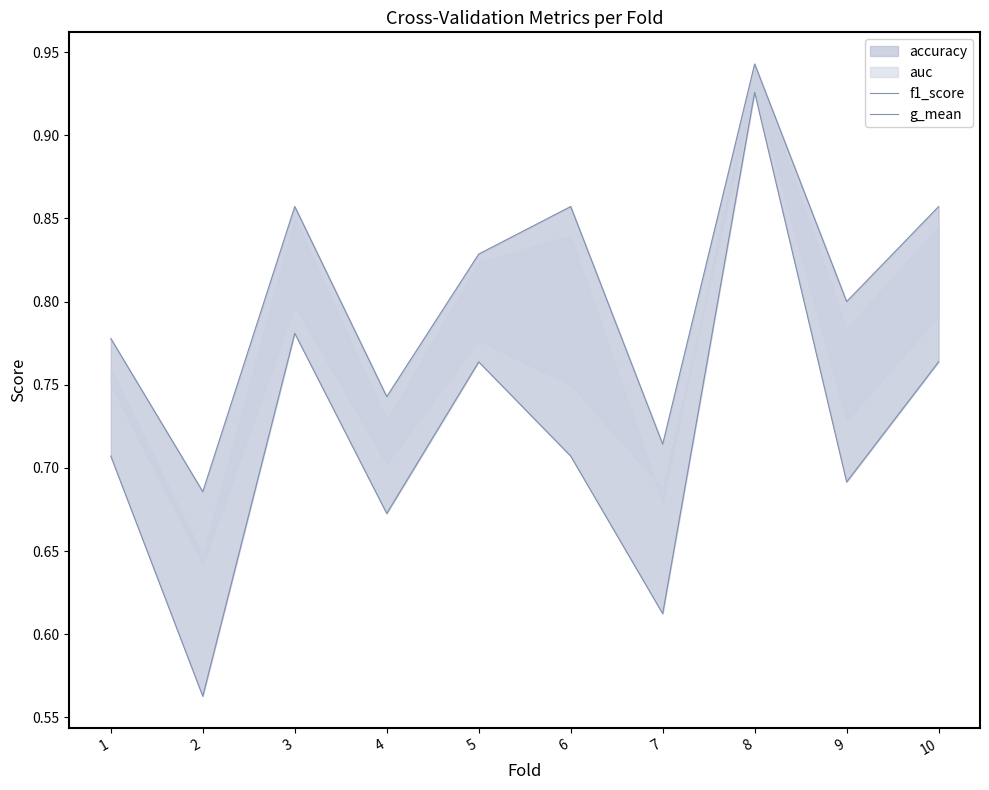

What is the difference between the highest and lowest values at 6?

0.2